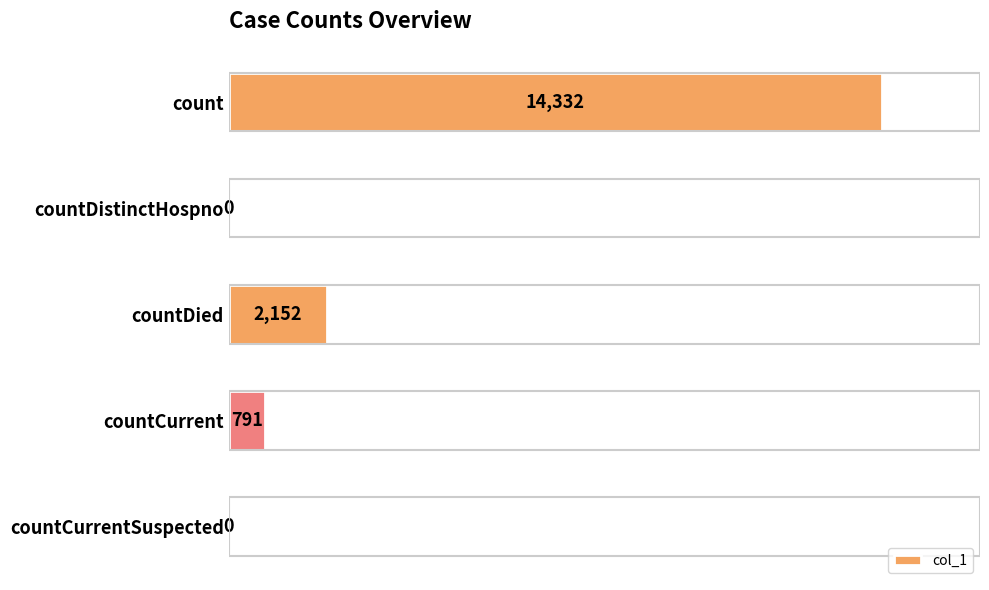

Which has a higher value, count or countDistinctHospno?

count